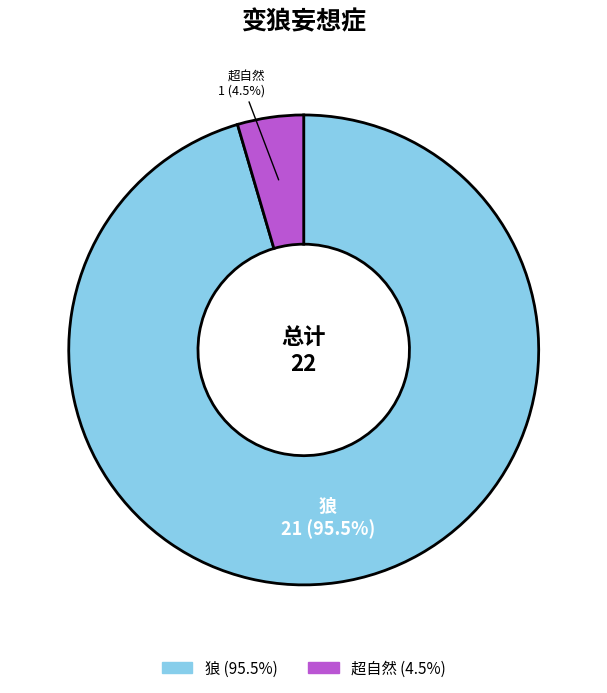

Rank the categories by value from highest to lowest.

狼, 超自然